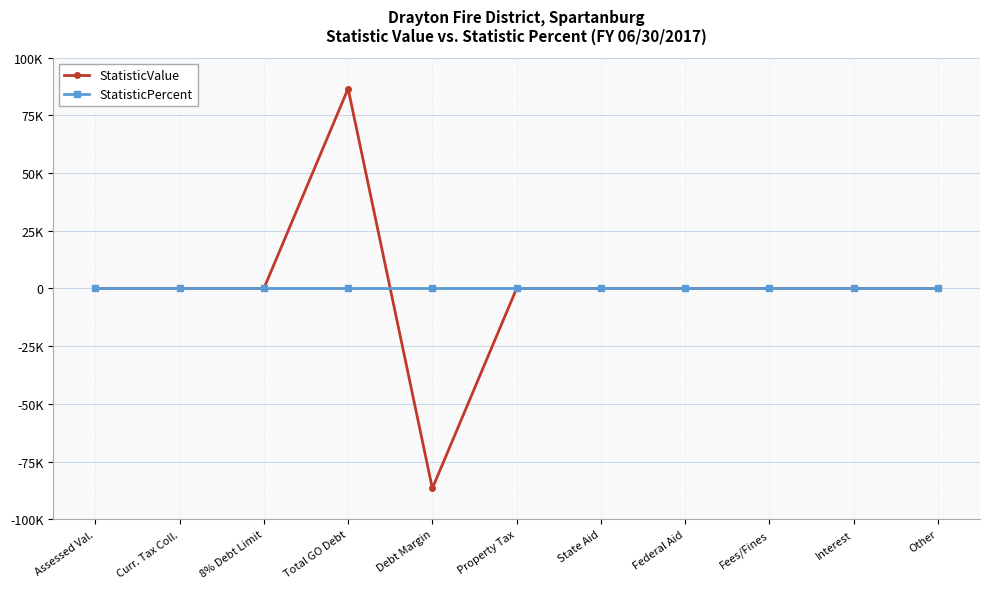

What is the spread (max minus min) of values at Total GO Debt?

86625